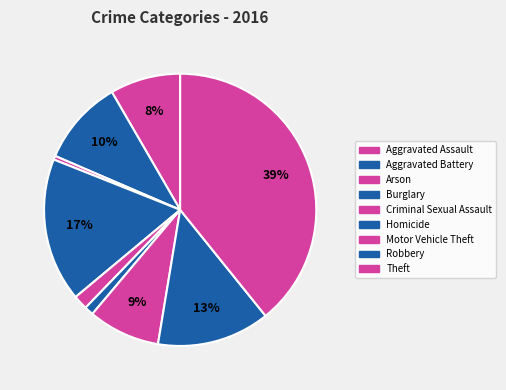

Does Arson account for over 50% of the chart?

No